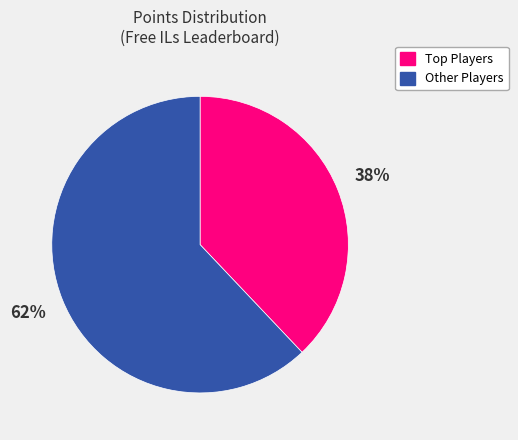

To the nearest percent, what is the difference between the largest and smallest slice percentages?

24%